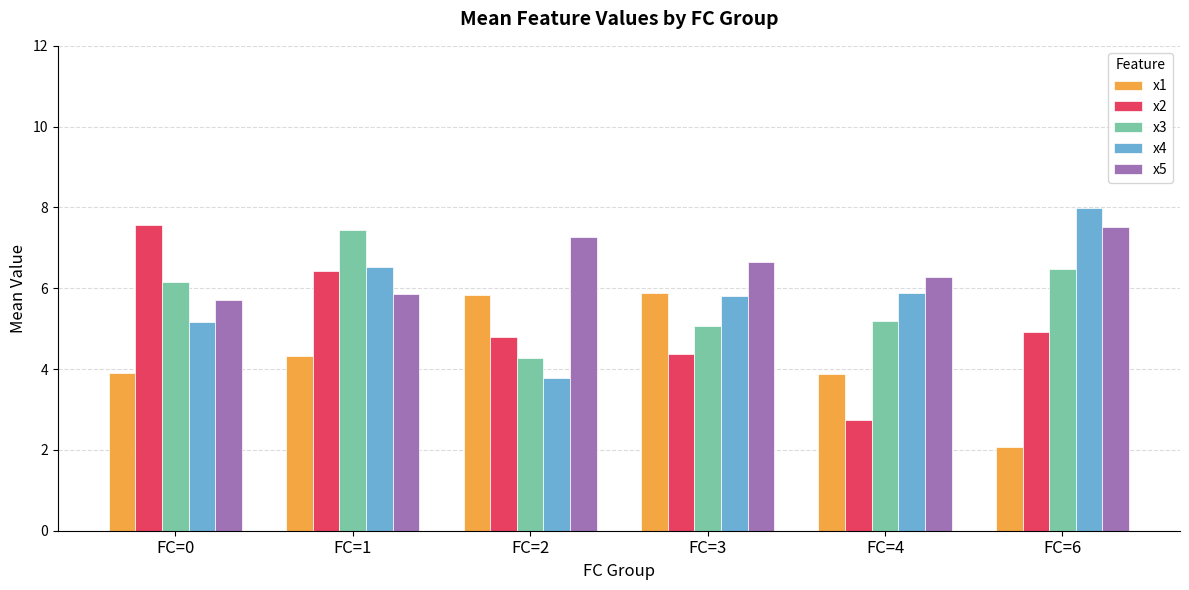

Where does the x4 series first go above 5?

FC=0